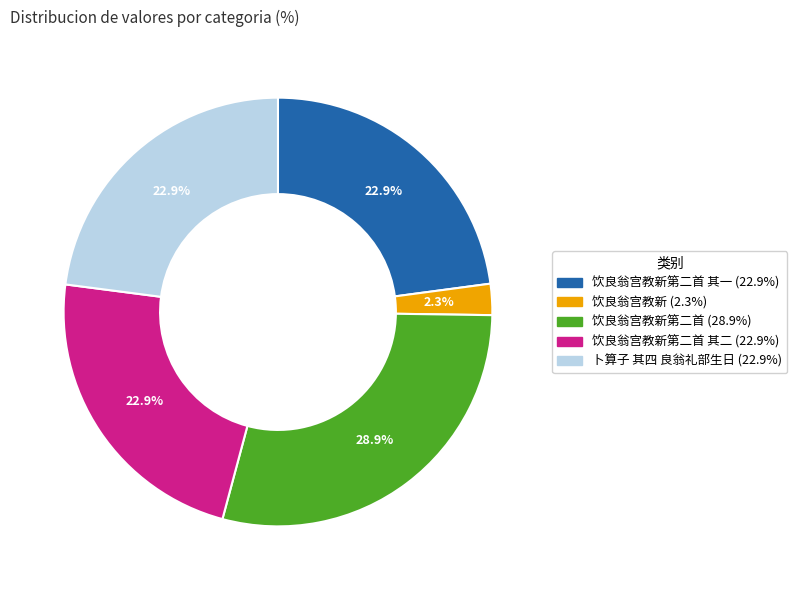

What is the largest slice in the pie chart?

饮良翁宫教新第二首 (28.9%)